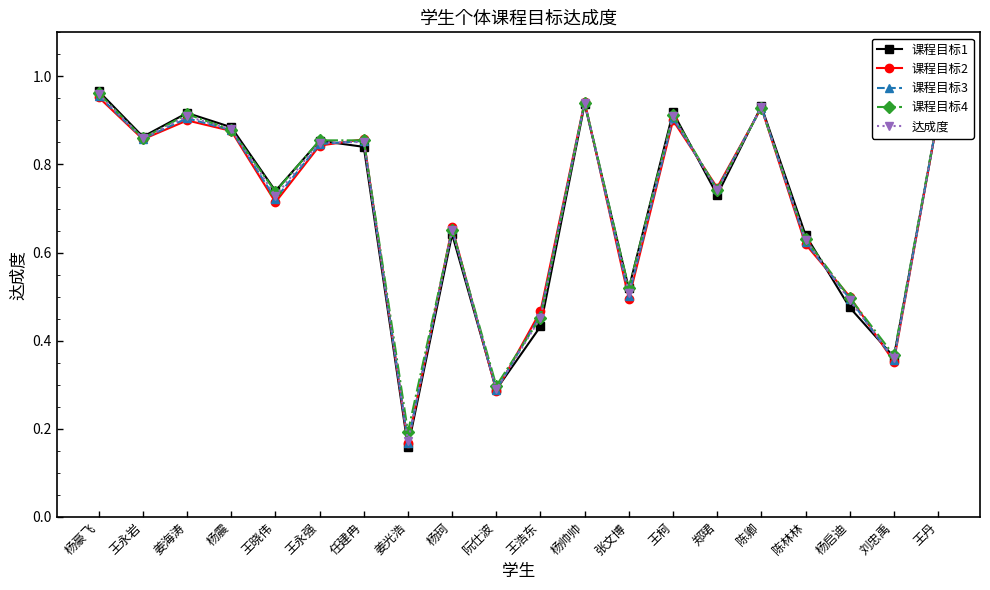

How many distinct data groups are displayed?

5